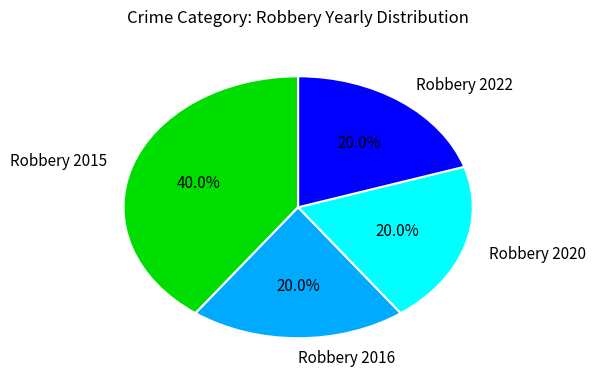

To the nearest percent, what percentage of the pie is Robbery 2020?

20%